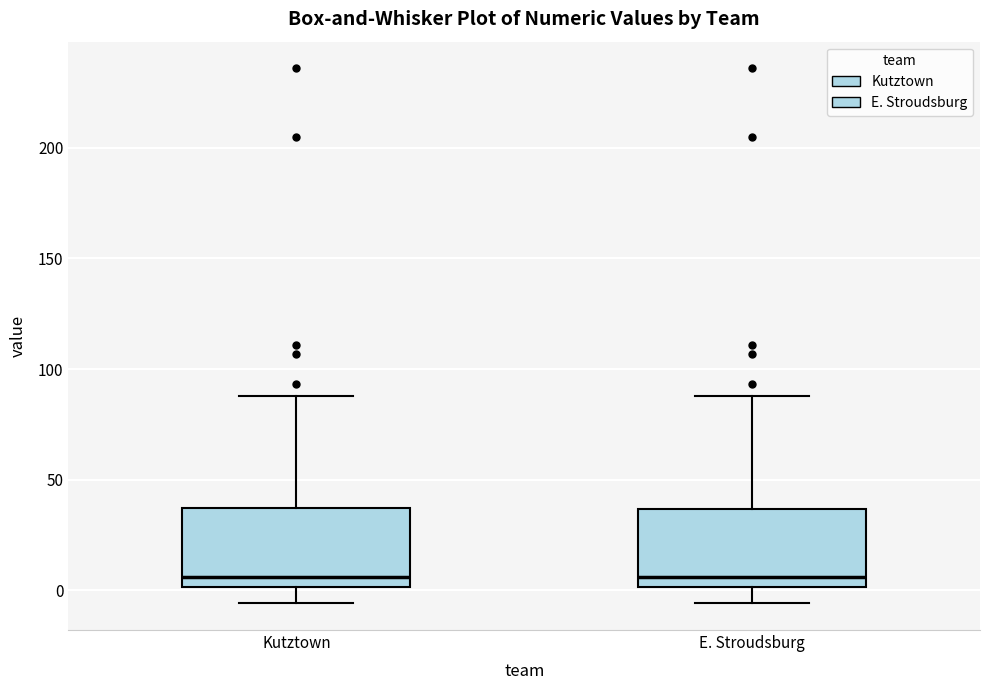

Reading left to right, read every box against the y-axis: the position of its median line, the range the box covers, and the ends of its whiskers. The values are not printed on the chart, so give them approximately, as read against the axis.

Kutztown: median 5, box 0 to 35, whiskers -5 to 90
E. Stroudsburg: median 5, box 0 to 35, whiskers -5 to 90